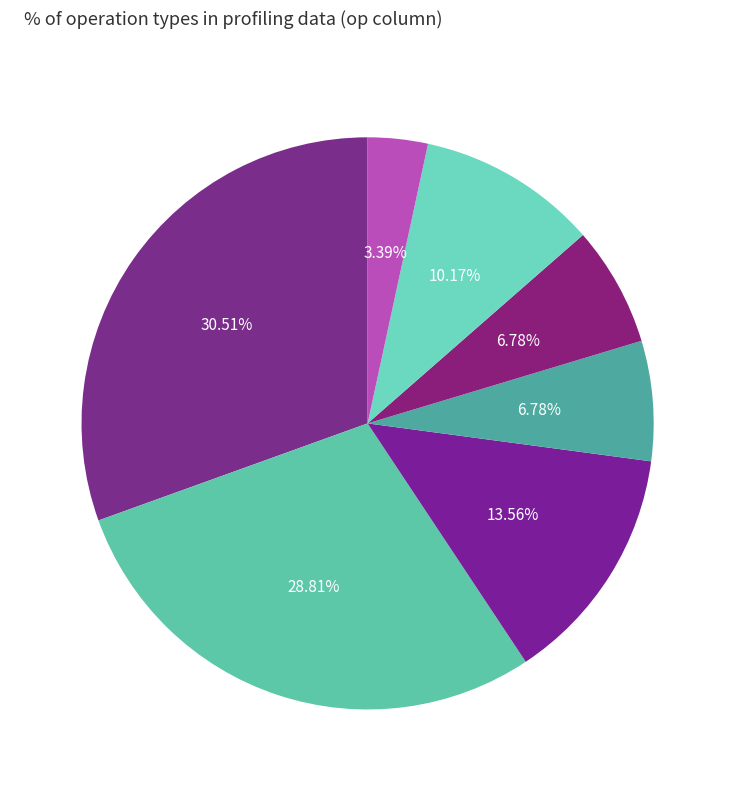

Is 199 the majority of the pie?

No